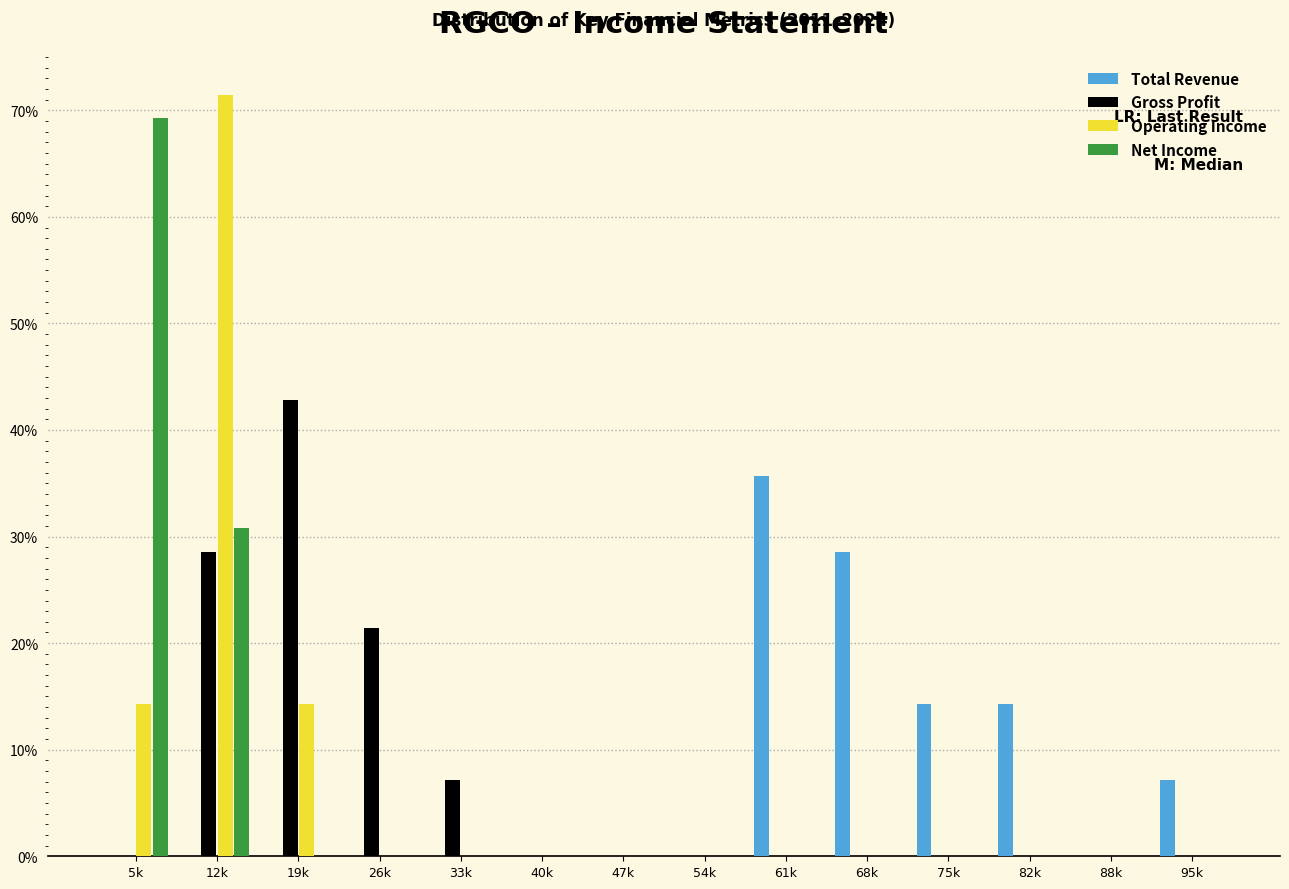

Between 88k and 95k, which series saw the biggest shift?

Total Revenue